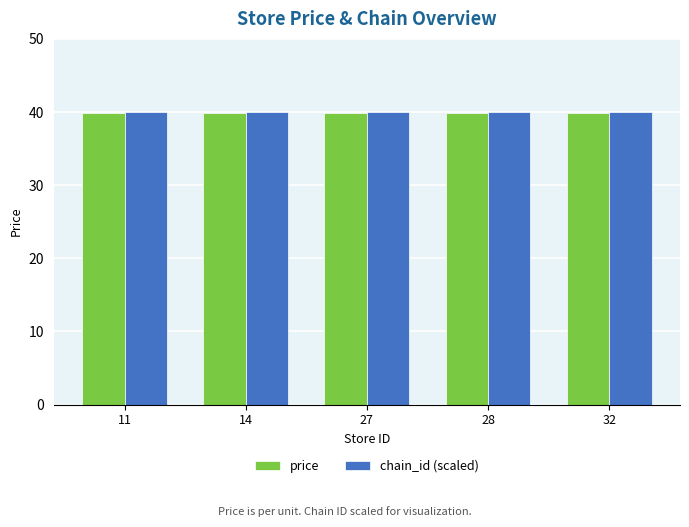

The chain_id (scaled) series shows 59.4 at 27. True or false?

False